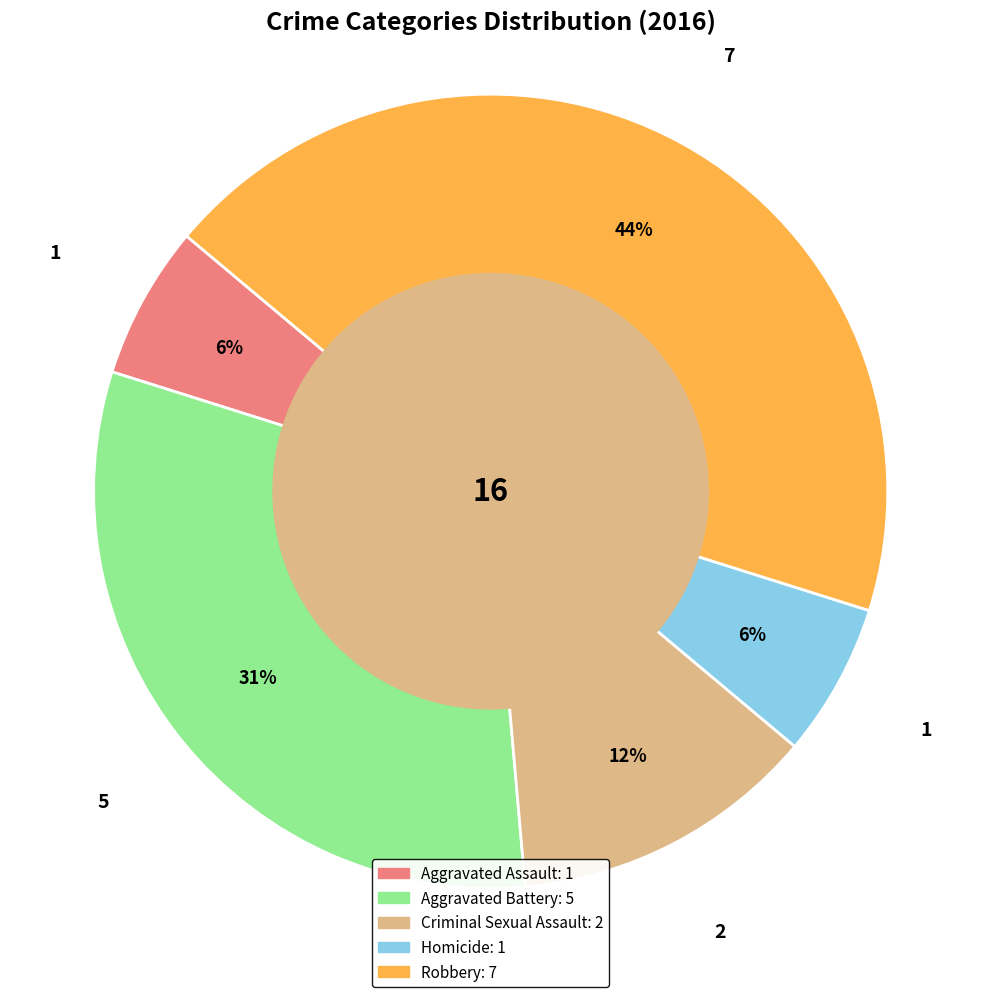

Is there any slice that represents more than half of the pie?

No